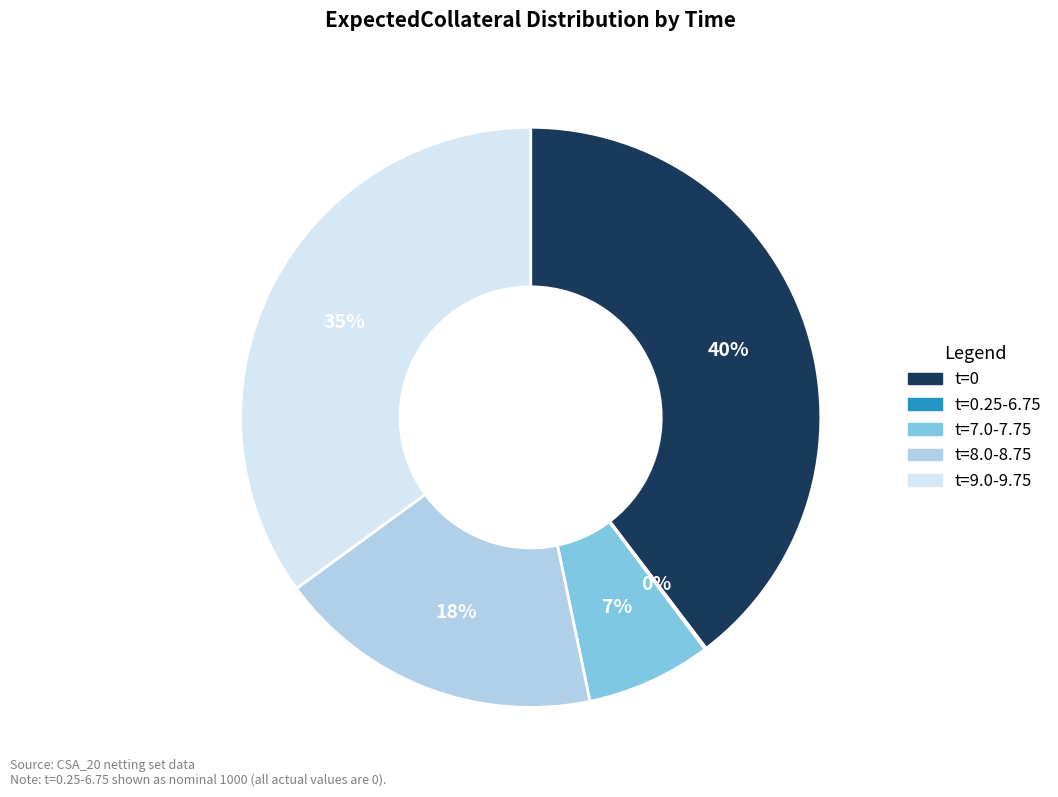

True or false: t=8.0-8.75 accounts for 18% of the total.

True